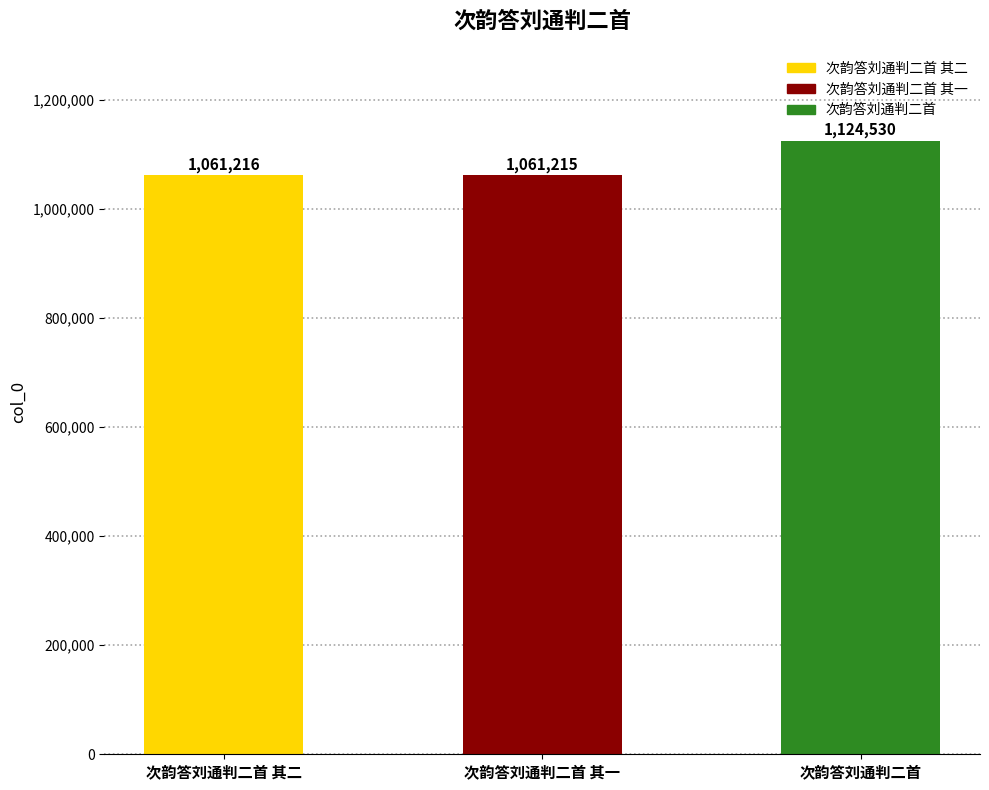

The value at 次韵答刘通判二首 其一 is 1061215. True or false?

True